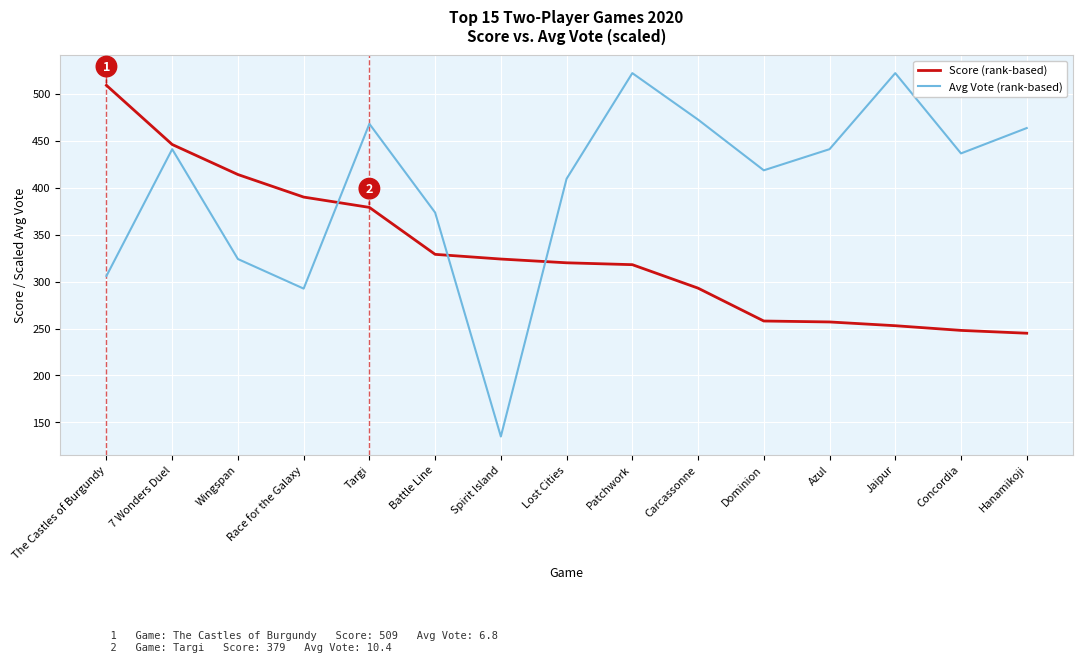

Is the value of Score (rank-based) at Carcassonne greater than the value of Avg Vote (rank-based) at Dominion?

No